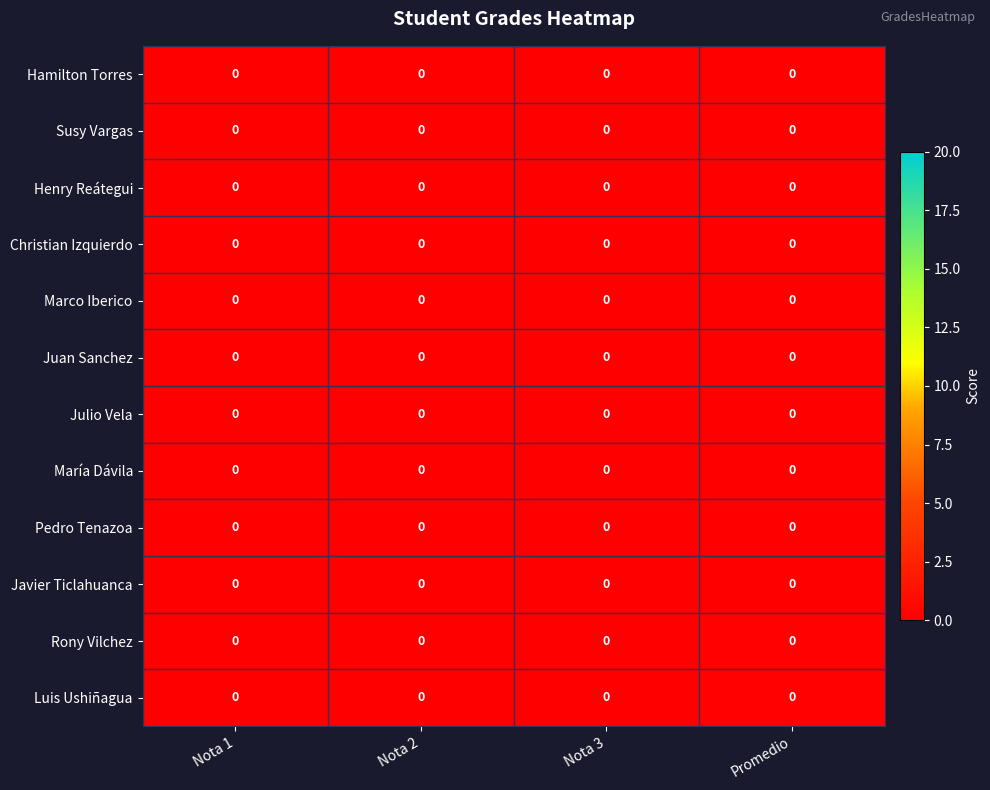

Is it true that Marco Iberico equals 0.0 at Nota 2?

True